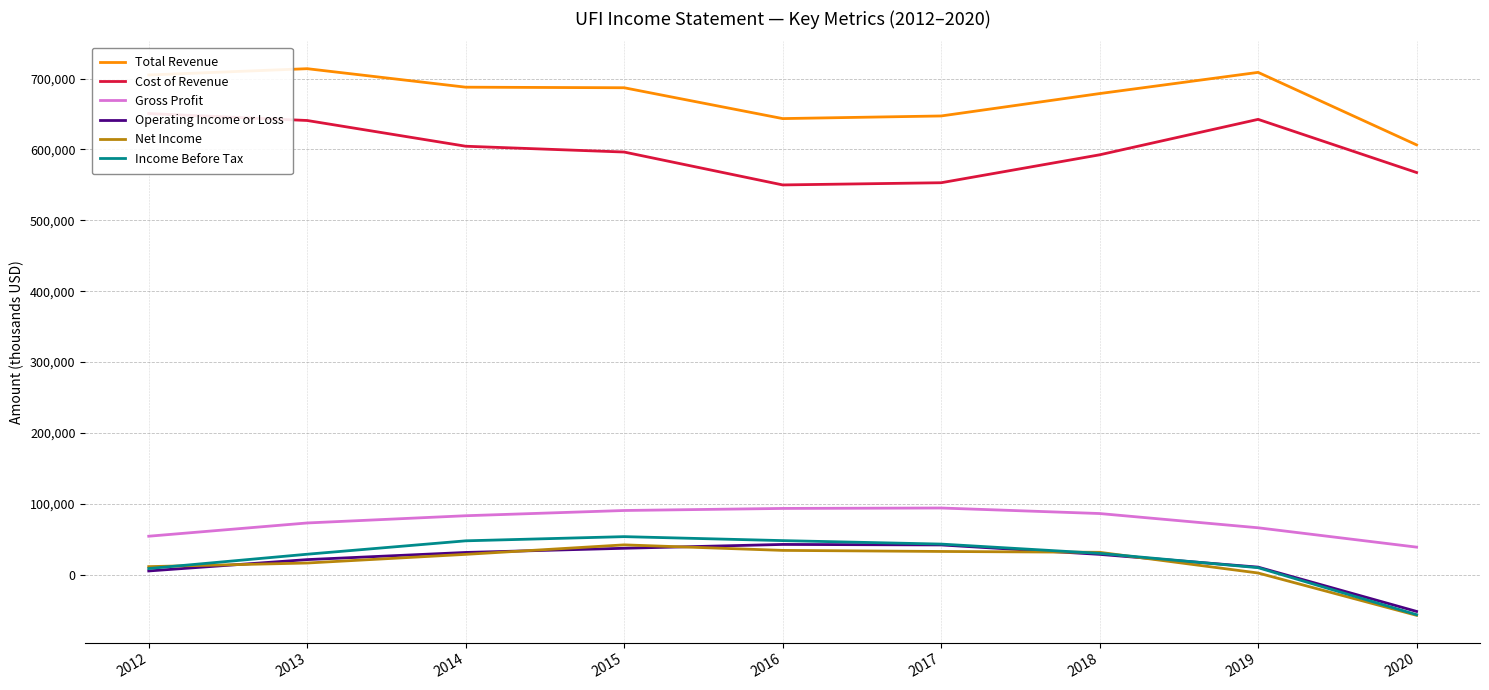

Where is Gross Profit nearest to the value 66600?

2019